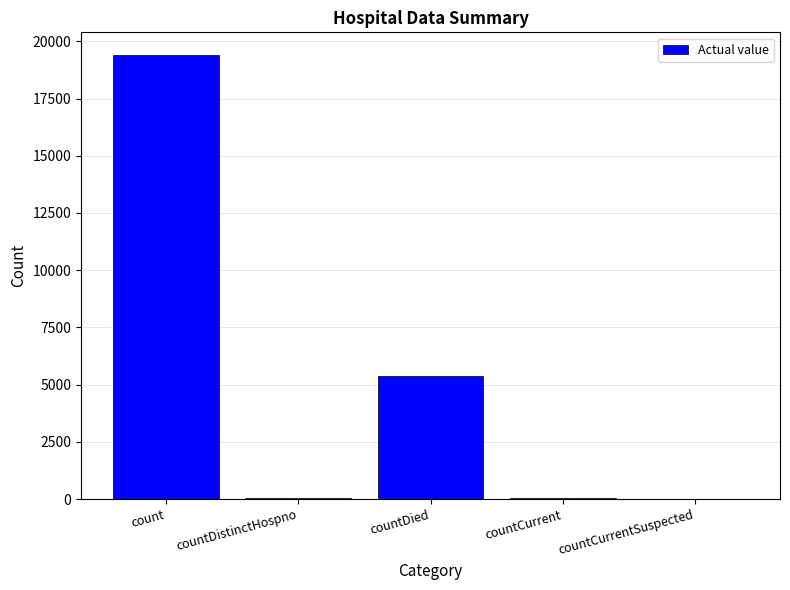

At which label is the value closest to 9710?

countDied